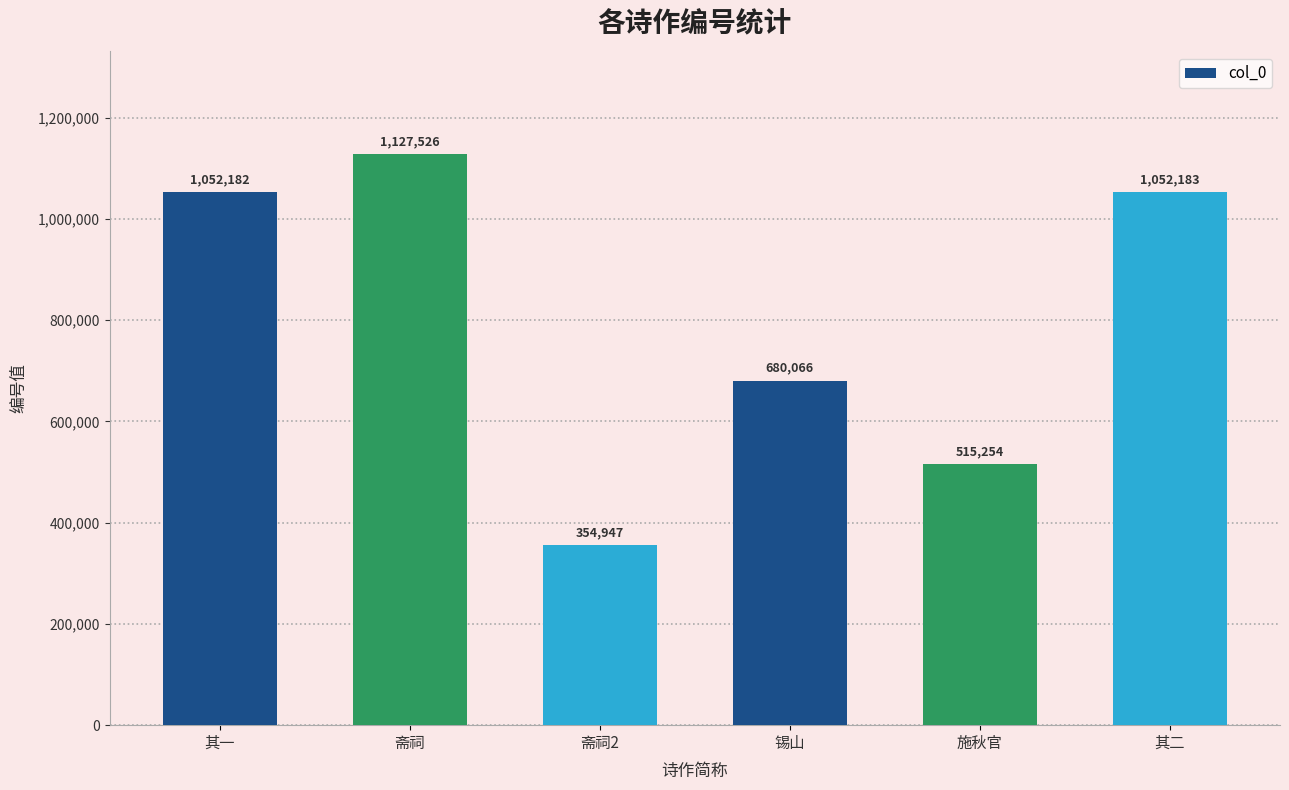

Approximately how many times larger is the value at 其二 compared to 其一?

1.0